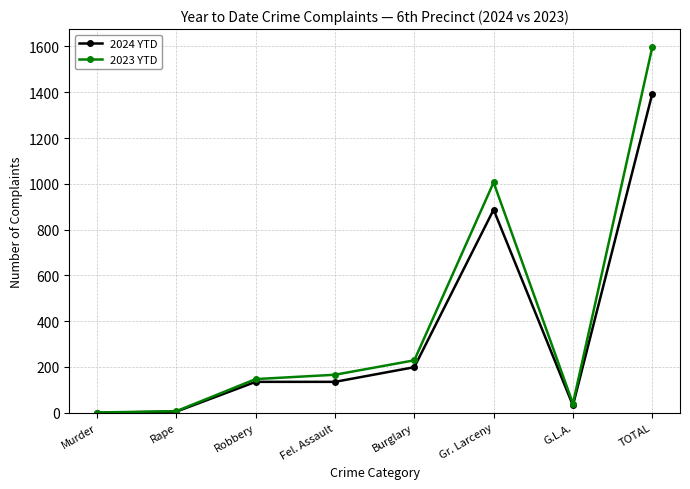

What is the total value across all series at Rape?

12